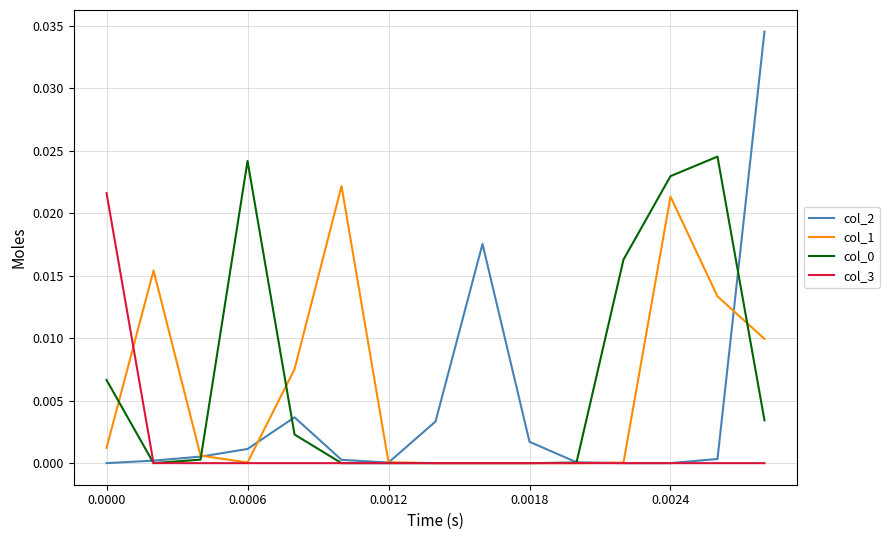

Does the chart display data point markers on the line(s)?

No